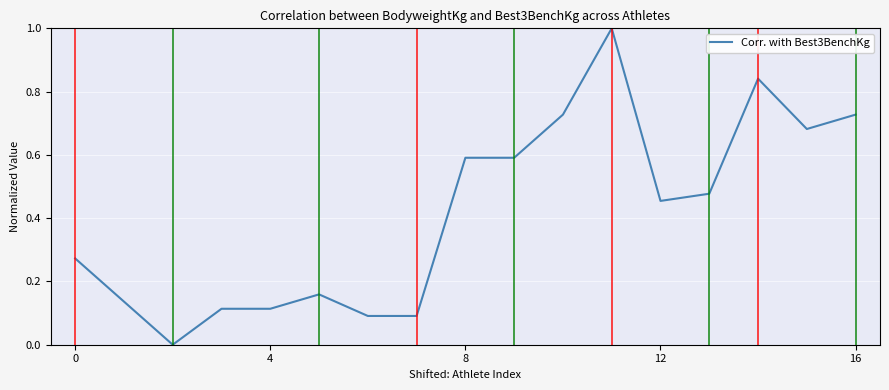

What is the difference between the maximum and minimum values?

1.0